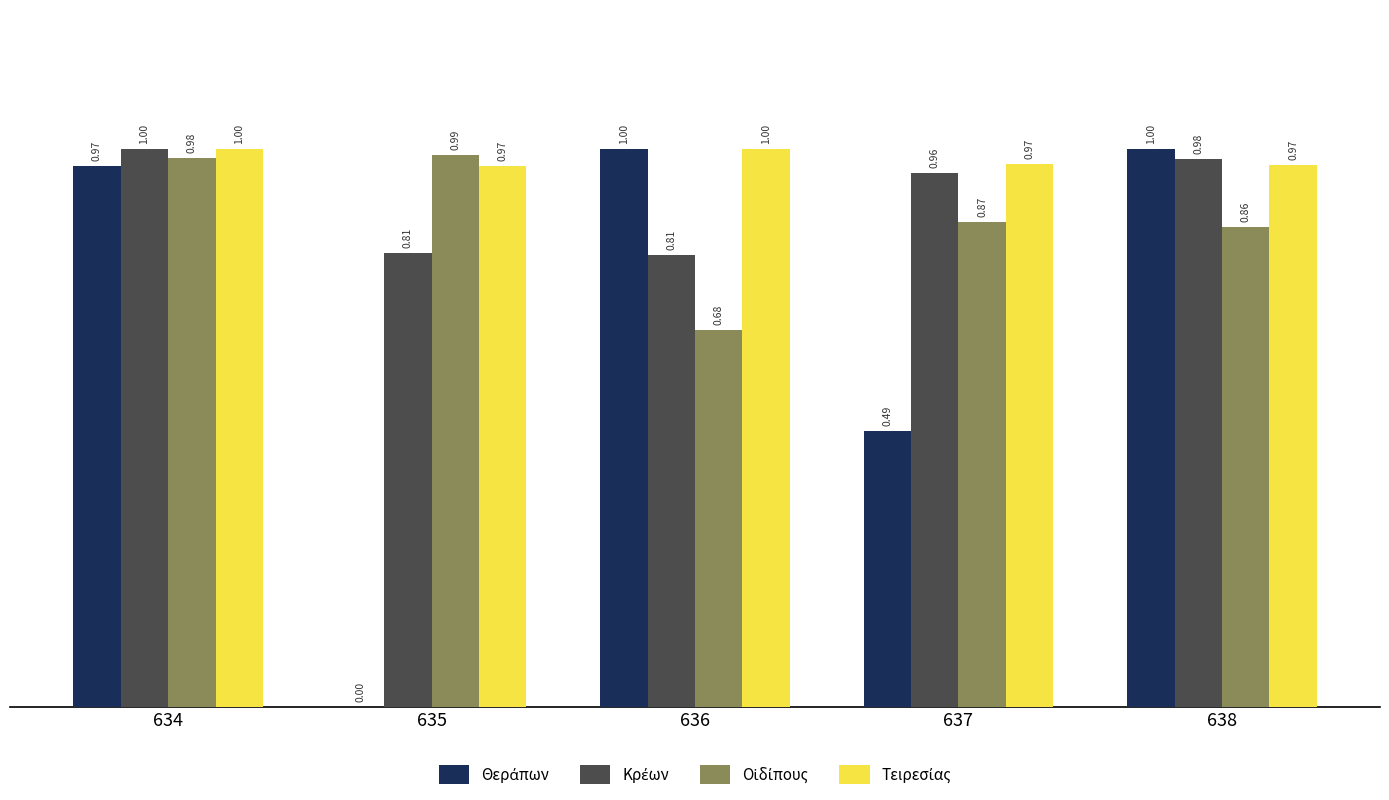

How many groups of bars are there?

5